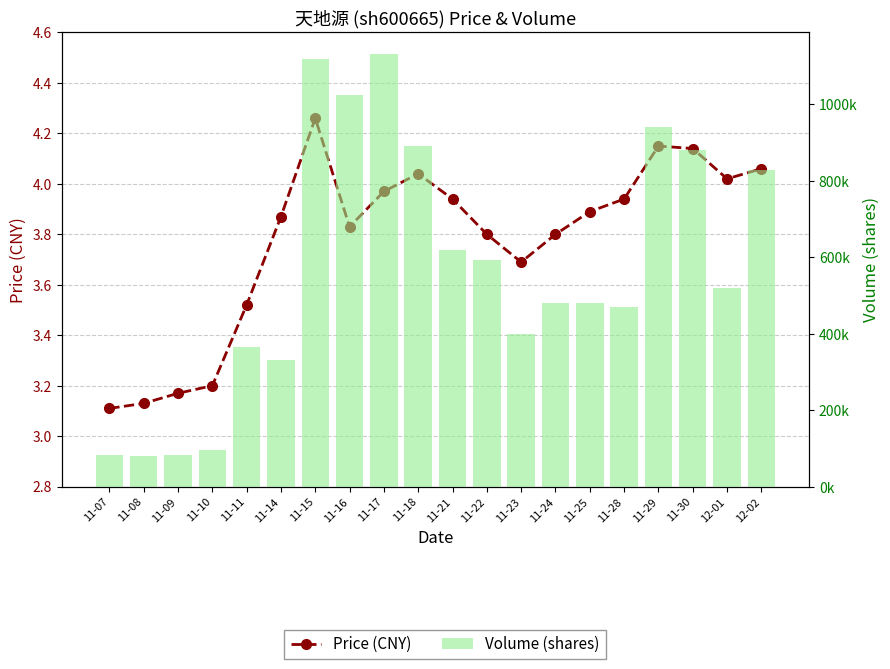

How many groups of bars are there?

20